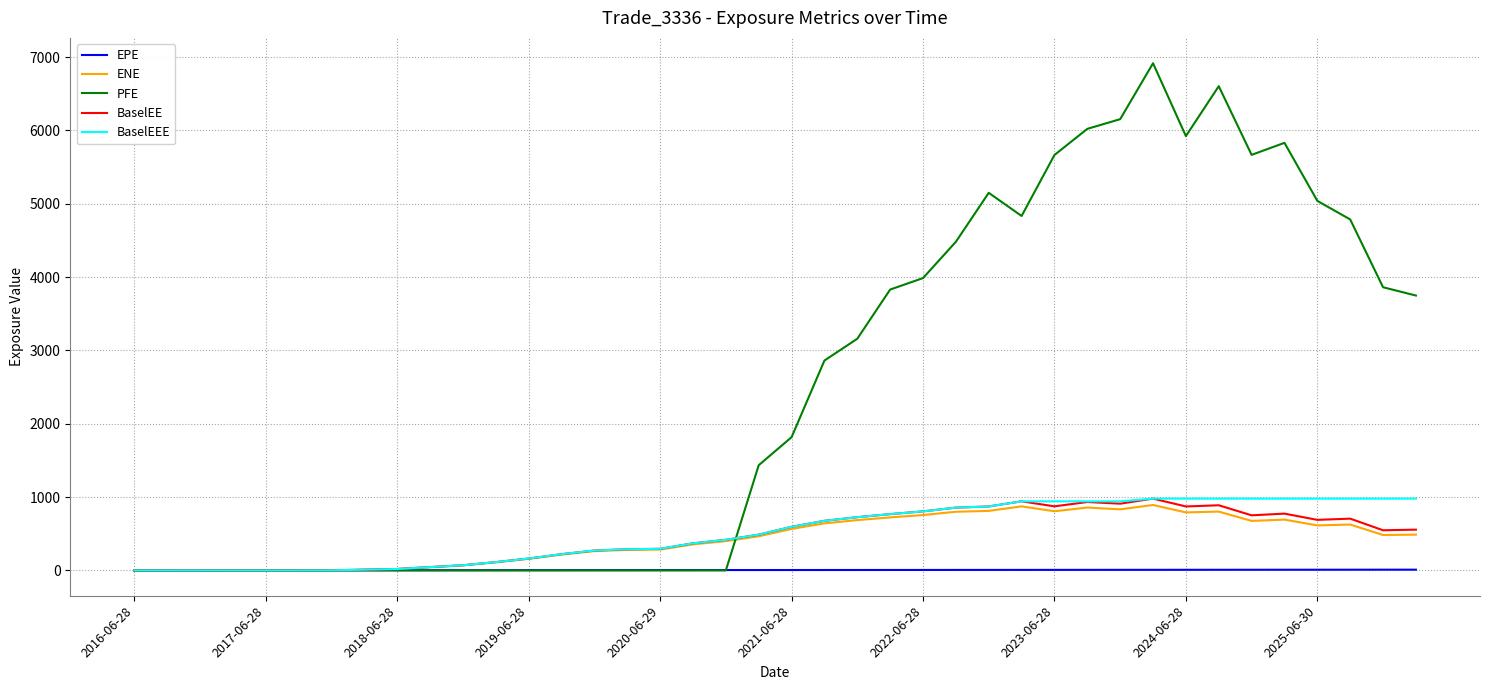

Which series has the largest total across all categories?

PFE